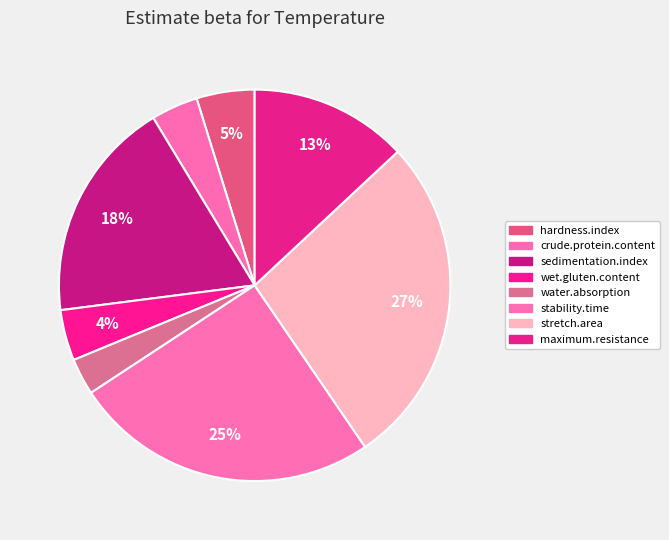

How many slices are in this pie chart?

8